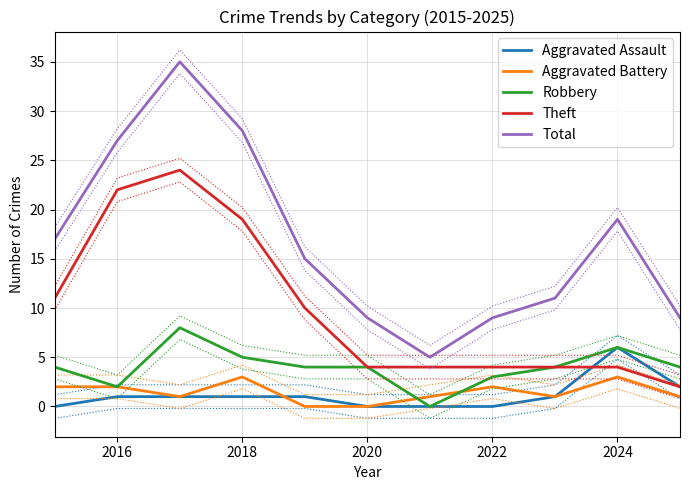

At how many categories does at least one series exceed 34?

1